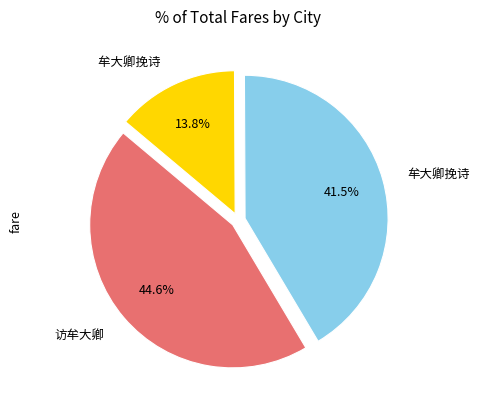

Is there a majority slice in this chart?

No